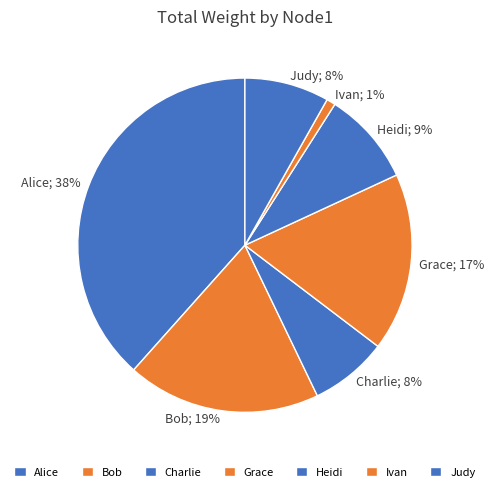

Is there any slice that represents more than half of the pie?

No